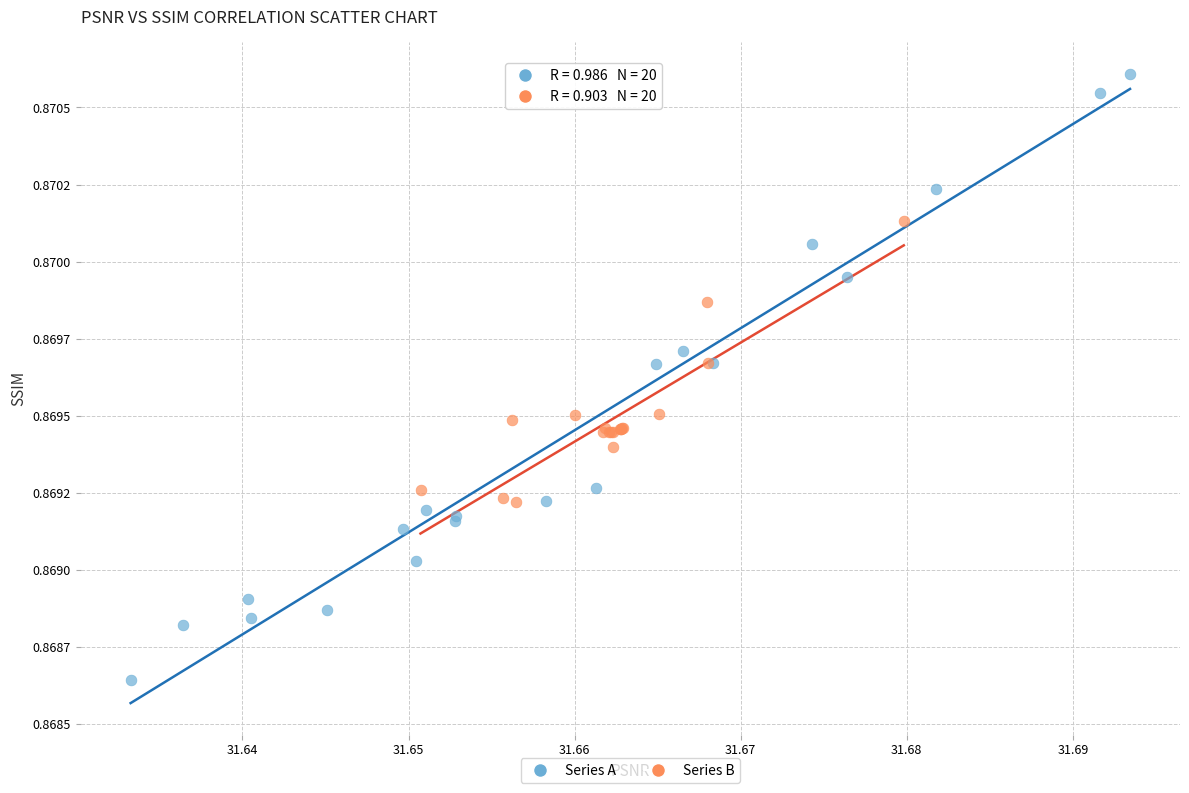

What are all the series names shown in the legend?

Series A, Series B